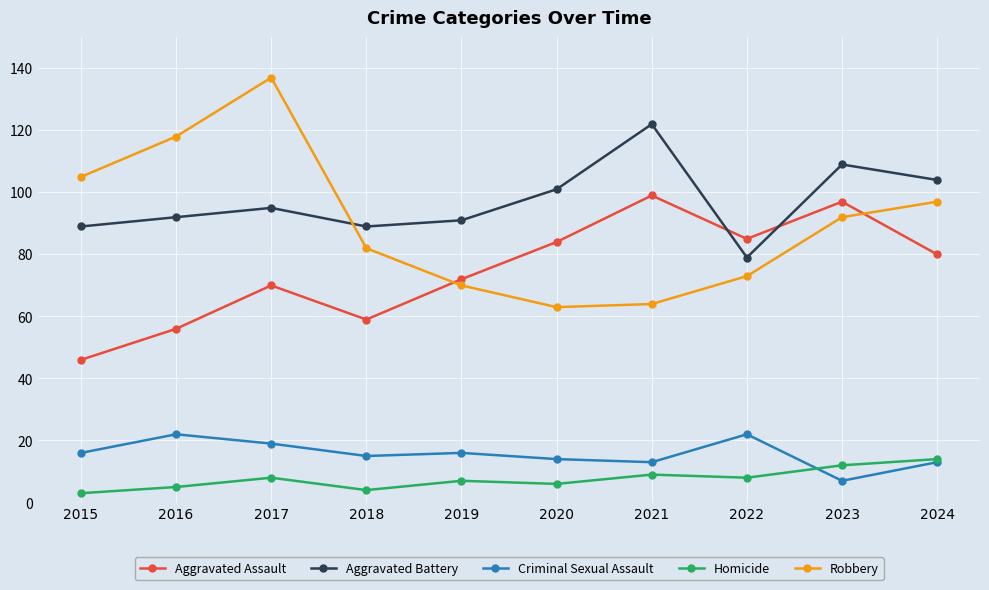

Read the Criminal Sexual Assault value at 2023.

7